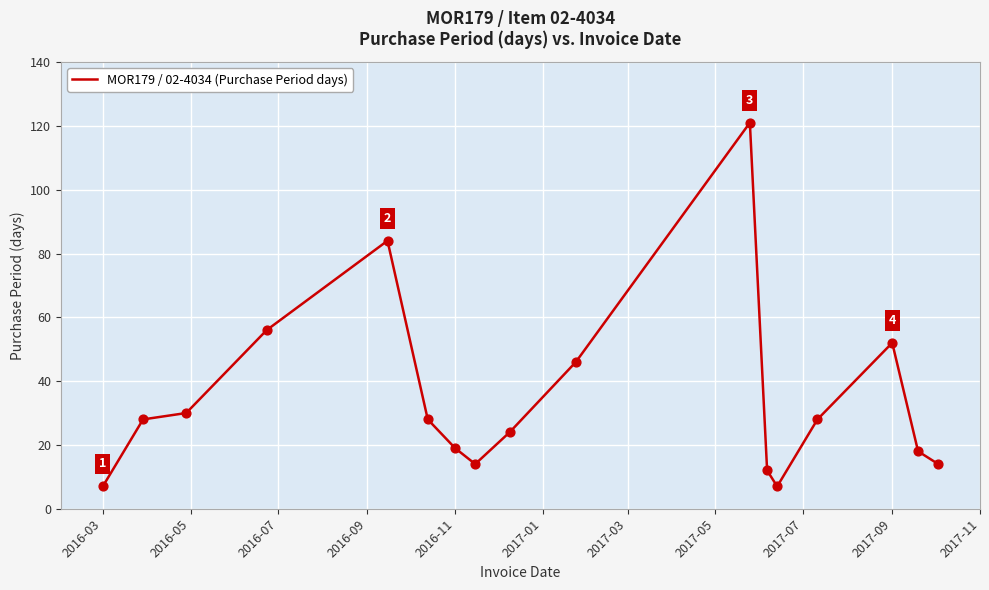

What is the greatest value displayed?

121